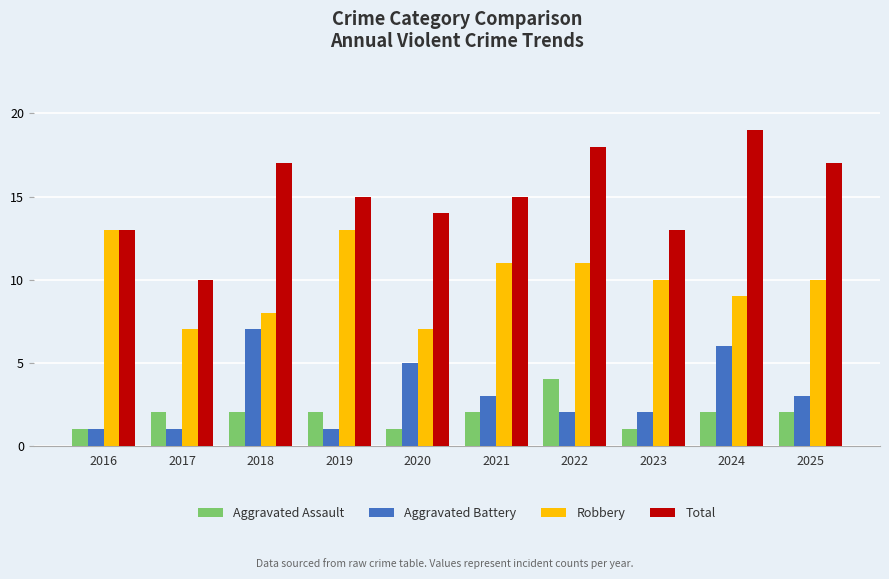

What is the minimum value for Total?

10